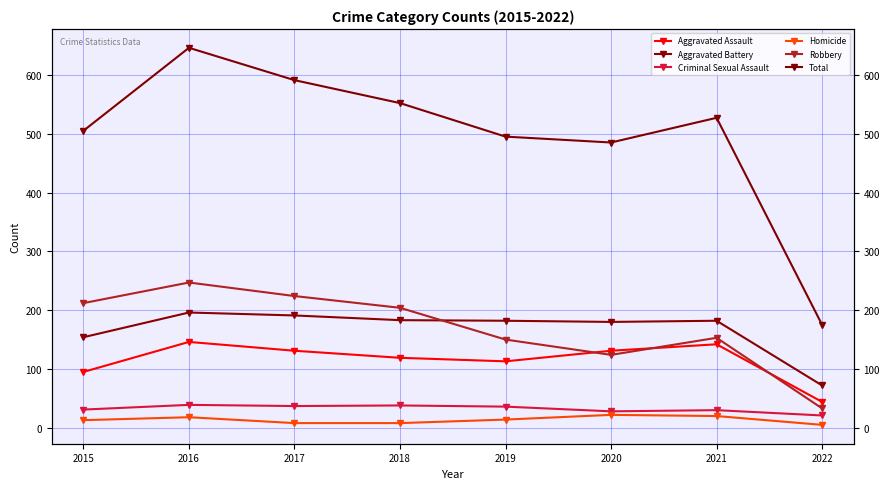

At how many categories does at least one series exceed 441?

7